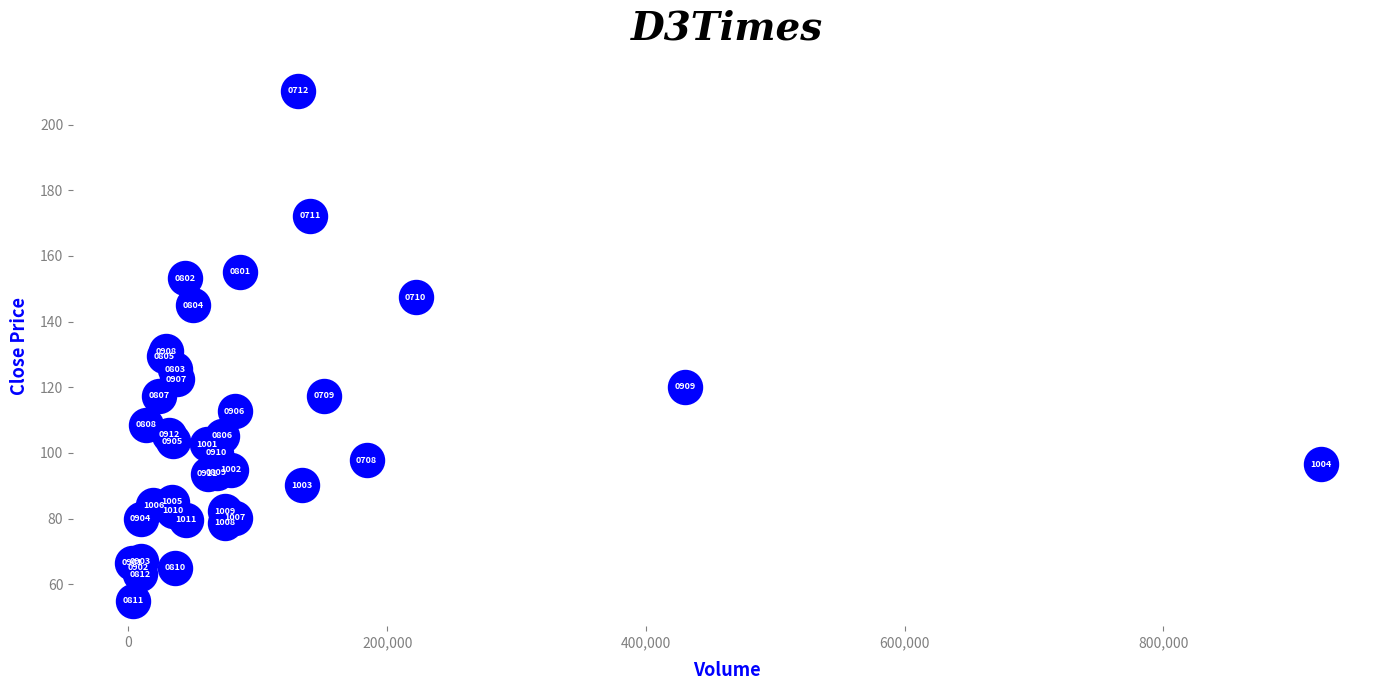

What Y value in the scatter plot is closest to 132?

131.0